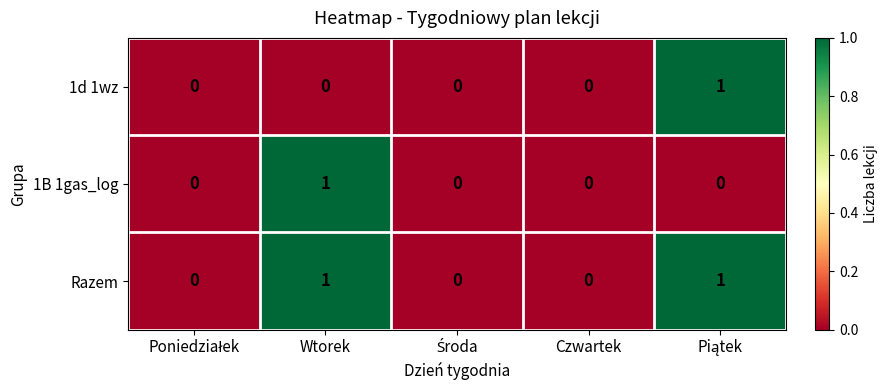

Reading left to right, list all the values displayed in this chart.

1d 1wz: 0	0	0	0	1
1B 1gas_log: 0	1	0	0	0
Razem: 0	1	0	0	1